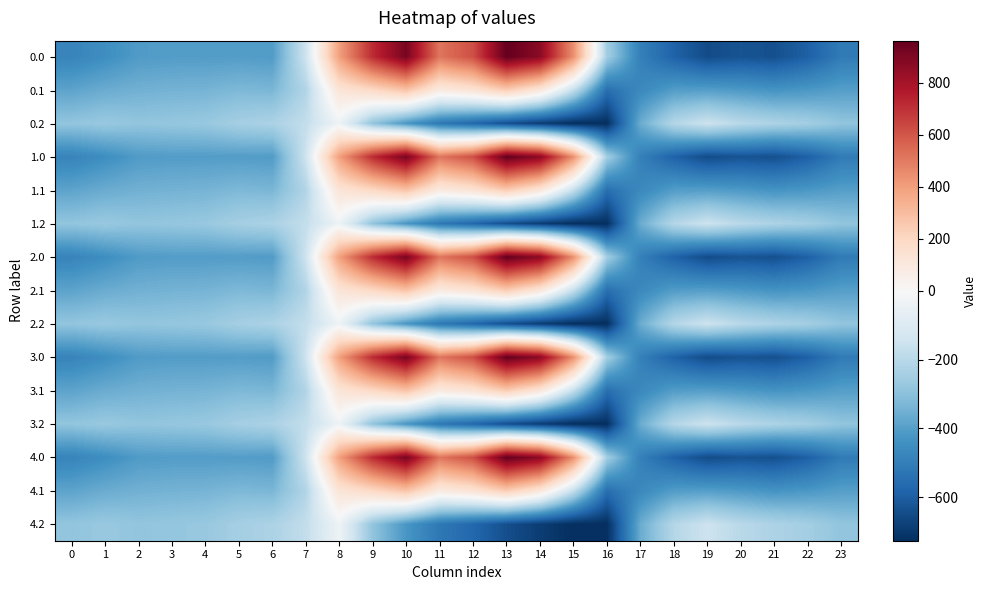

What is the spread (max minus min) of values at 1?

176.7